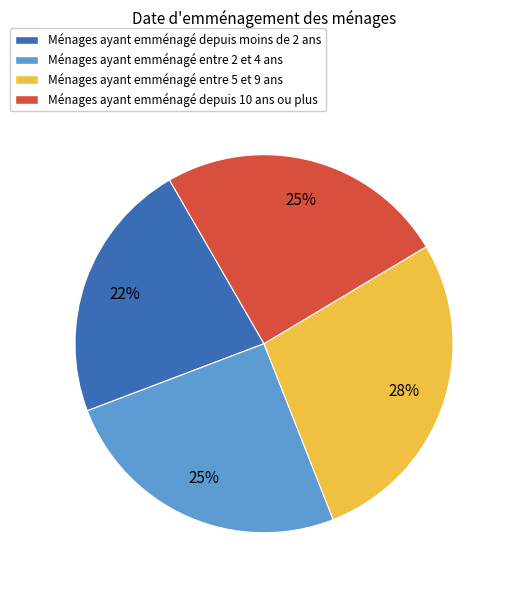

Between Ménages ayant emménagé depuis 10 ans ou plus and Ménages ayant emménagé depuis moins de 2 ans, which is larger?

Ménages ayant emménagé depuis 10 ans ou plus